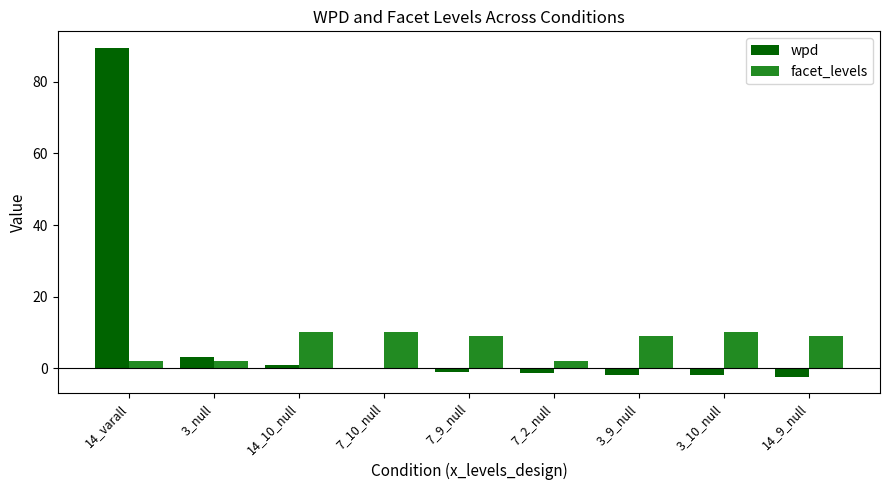

What is the total value across all series at 14_9_null?

6.7